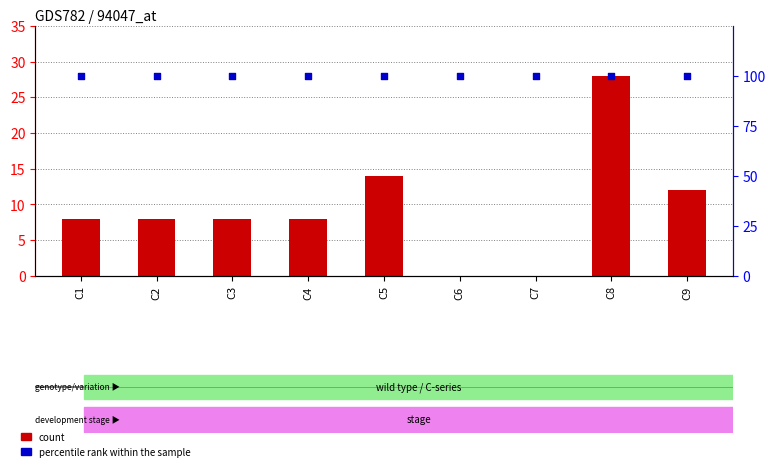

What are all the series names shown in the legend?

count, percentile rank within the sample